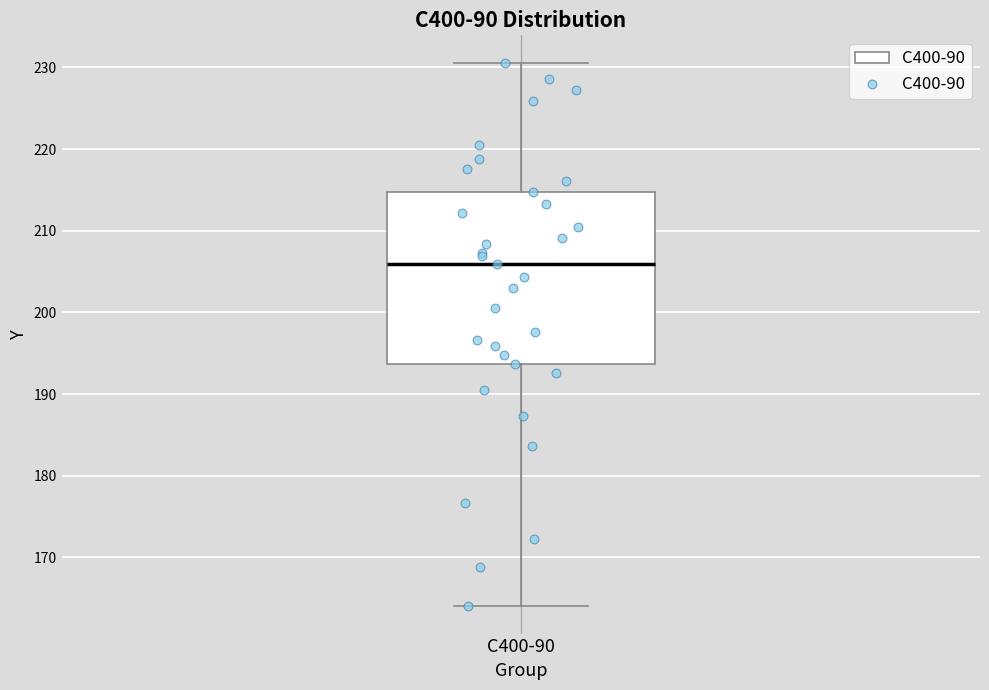

Transcribe this box plot: give where the median line is, the range the box spans, and where the two whiskers end, as read against the y-axis. The values are not printed on the chart, so give them approximately, as read against the axis.

median 206, box 194 to 215, whiskers 164 to 231